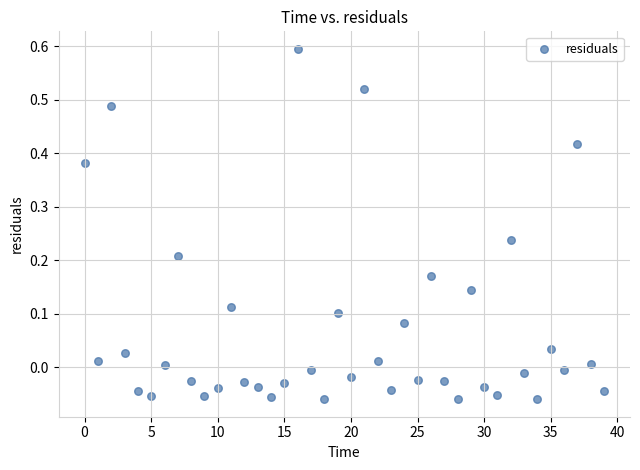

What is the range of Y values (max minus min)?

0.7